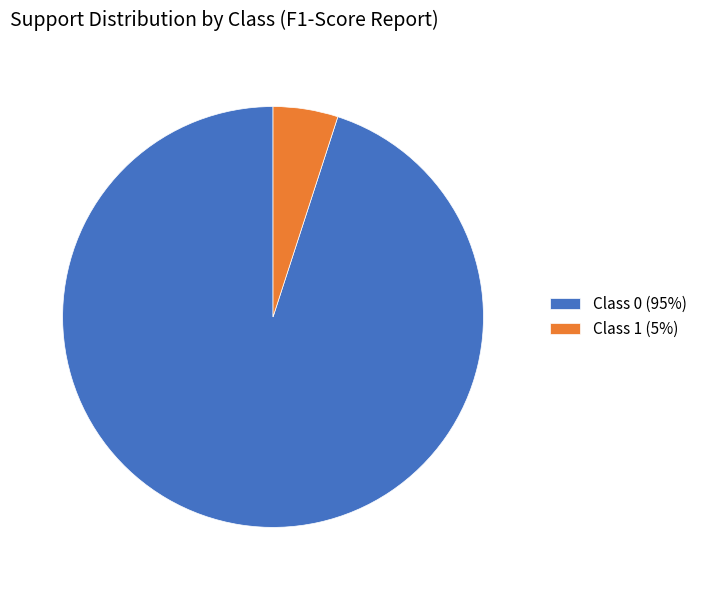

Between Class 1 (5%) and Class 0 (95%), which is larger?

Class 0 (95%)